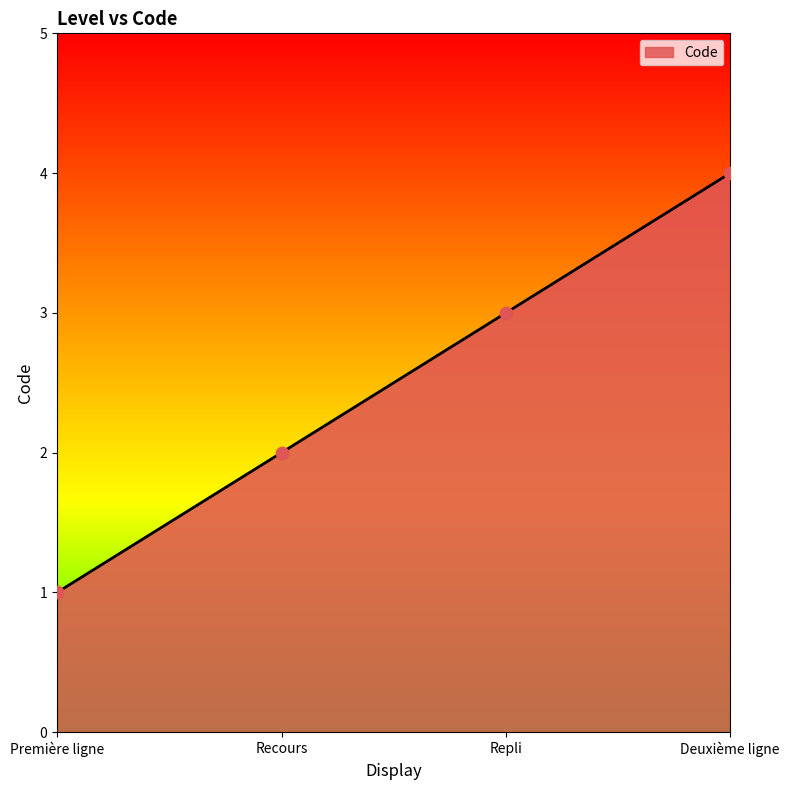

Which has a higher value, Repli or Première ligne?

Repli